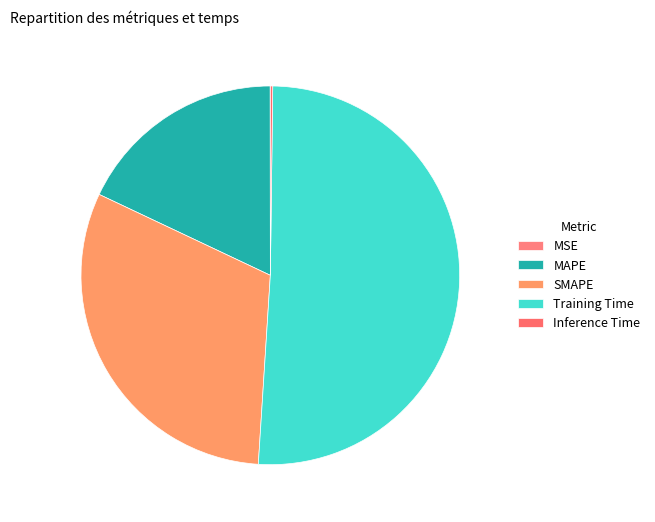

Is it true that SMAPE is 17% of the pie?

False